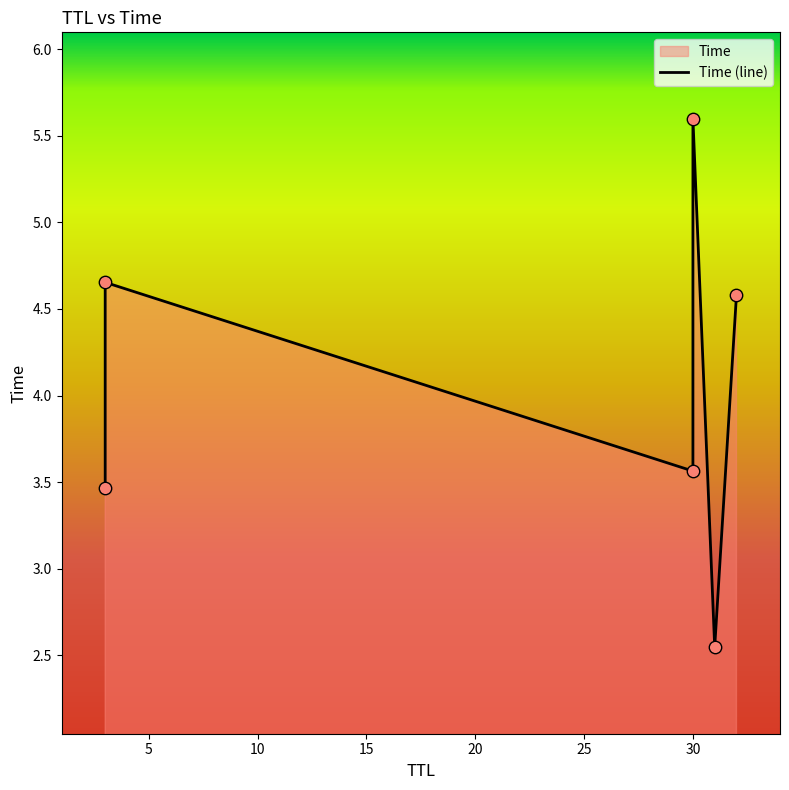

What is the change in value from 3 to 3?

+1.2